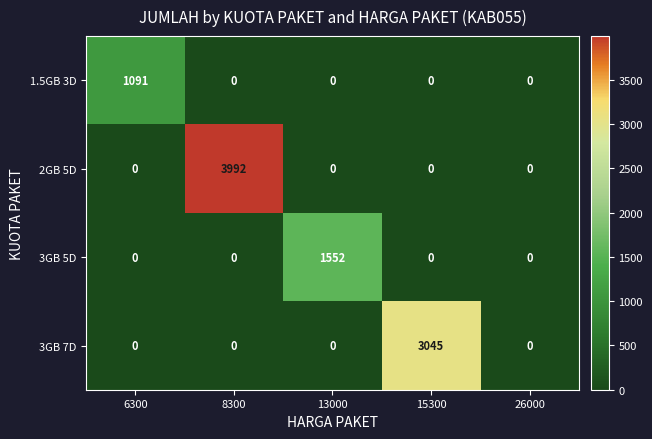

The 3GB 5D series shows 0 at 8300. True or false?

True